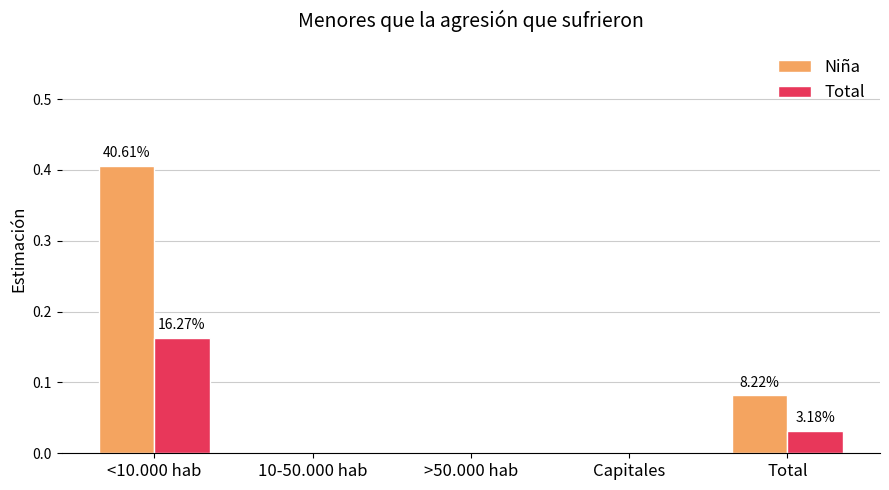

What is the sum of all Niña values?

0.5